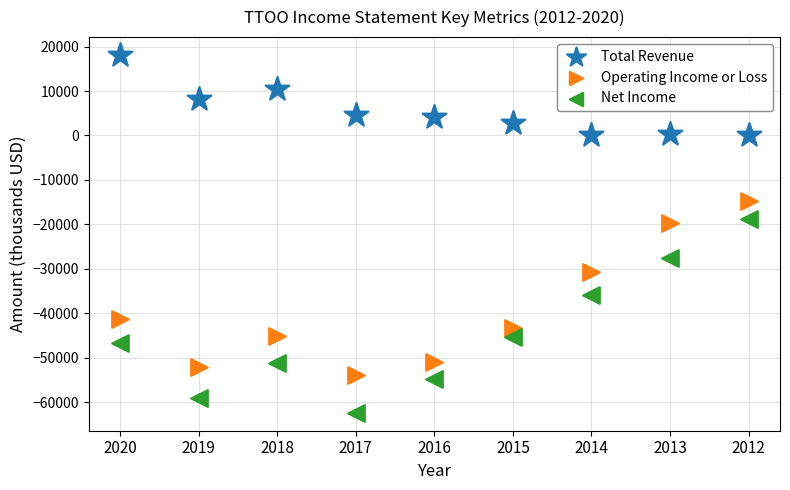

What are all the series names shown in the legend?

Total Revenue, Operating Income or Loss, Net Income